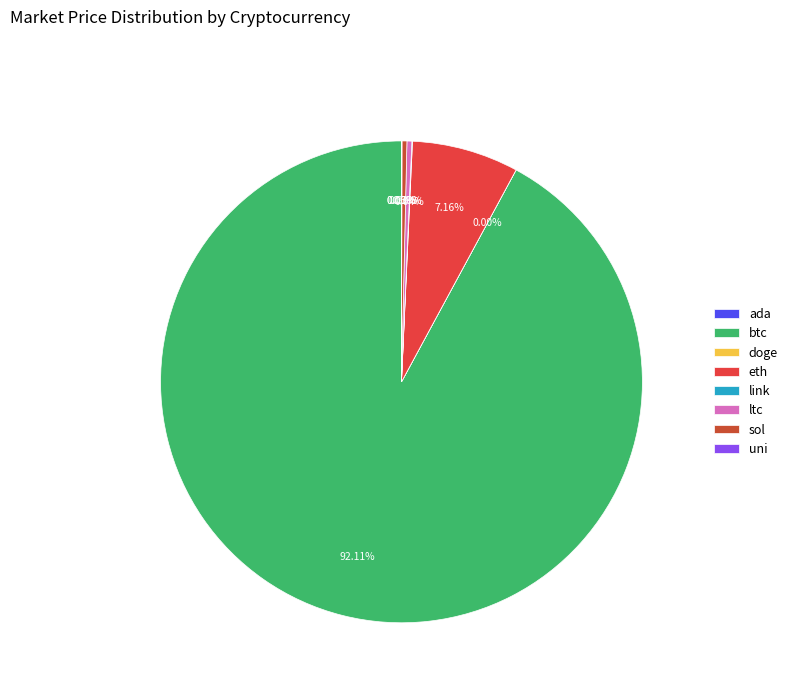

How many slices are in this pie chart?

8